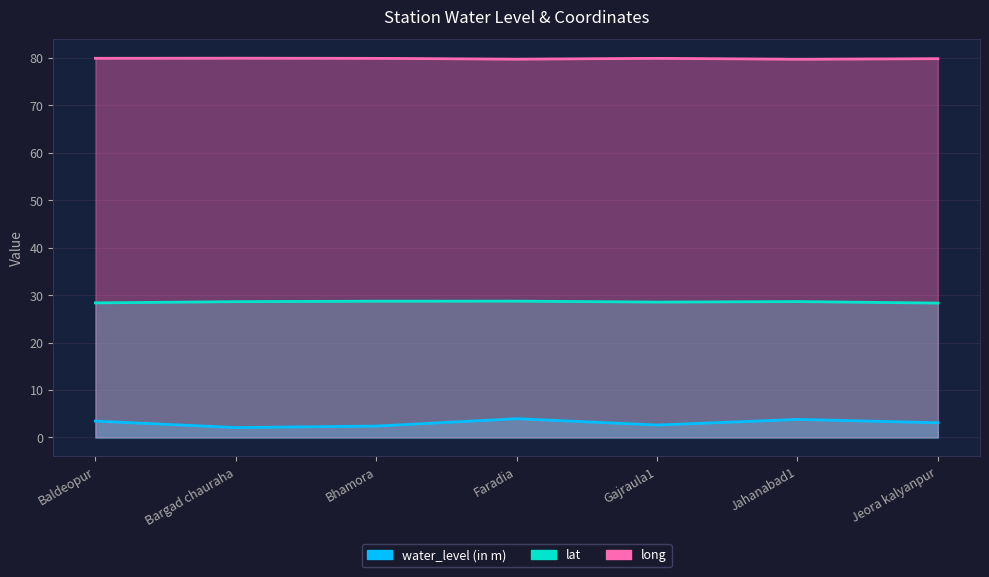

Count the number of categories in the chart.

7